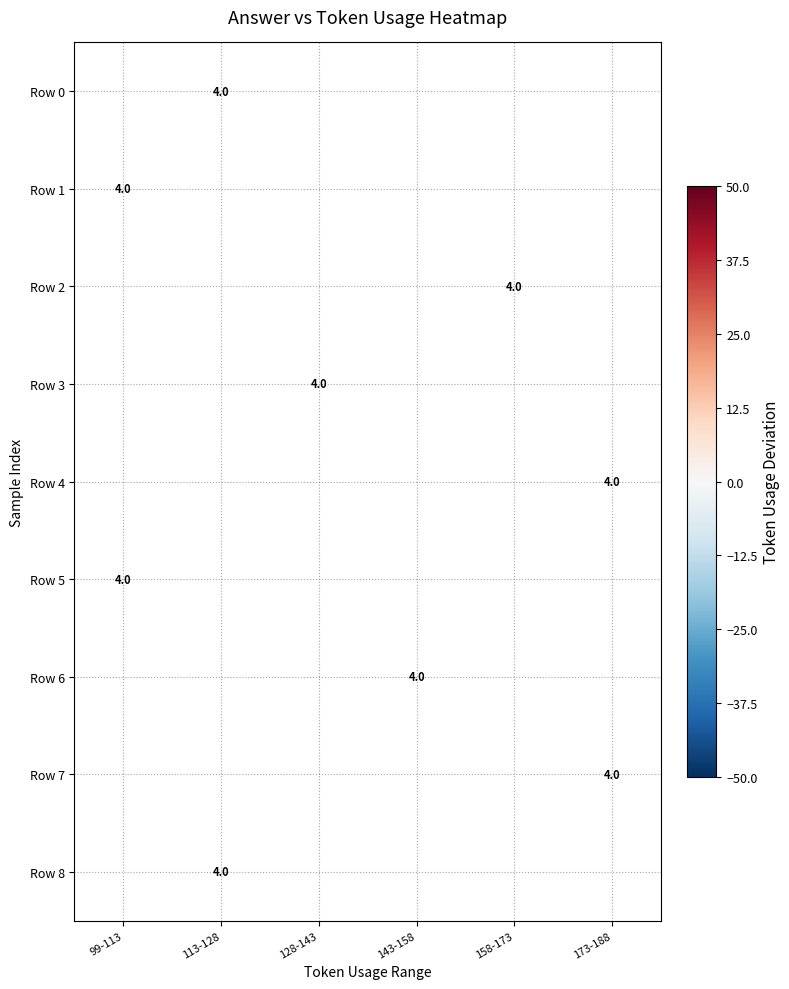

Which category has the highest value across all series?

173-188